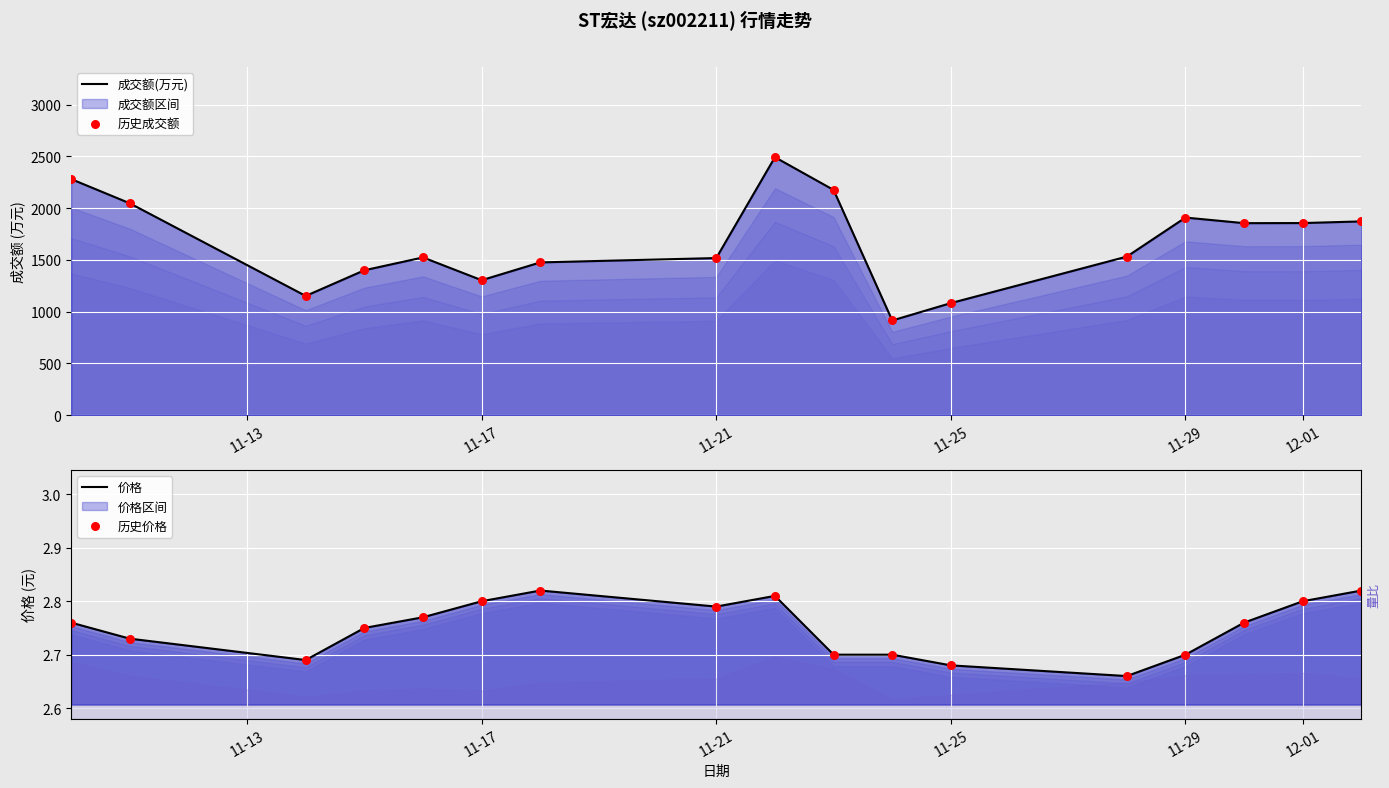

Which series has the largest Y range (max minus min)?

成交额(万元)